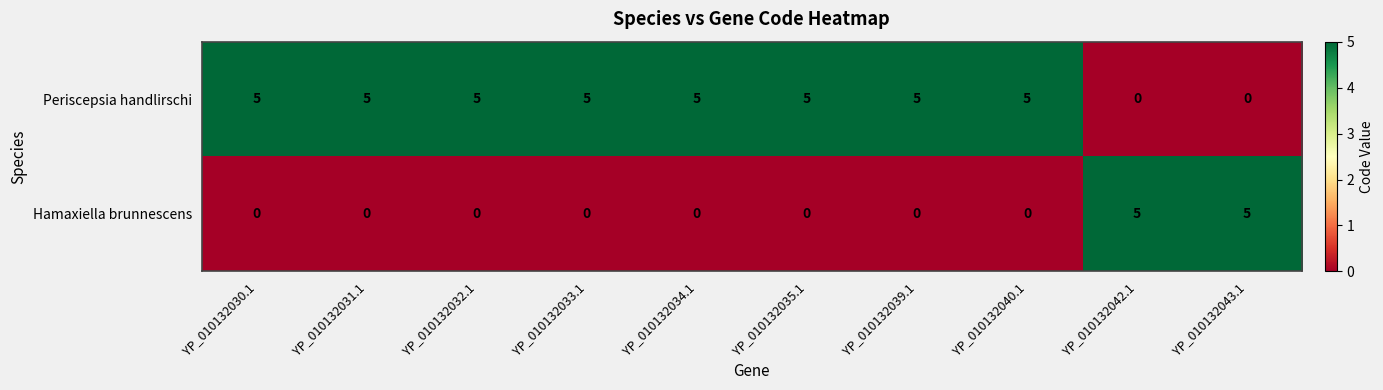

What is the greatest value displayed?

5